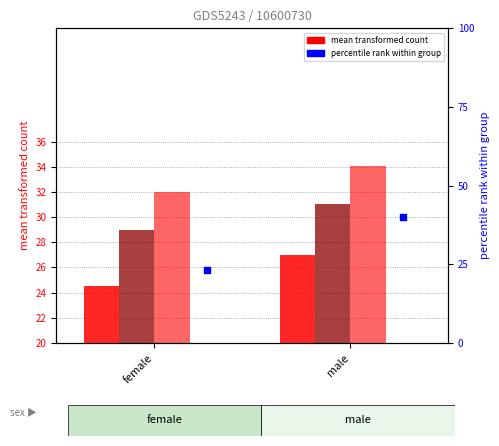

Which series has the largest total across all categories?

mean tR